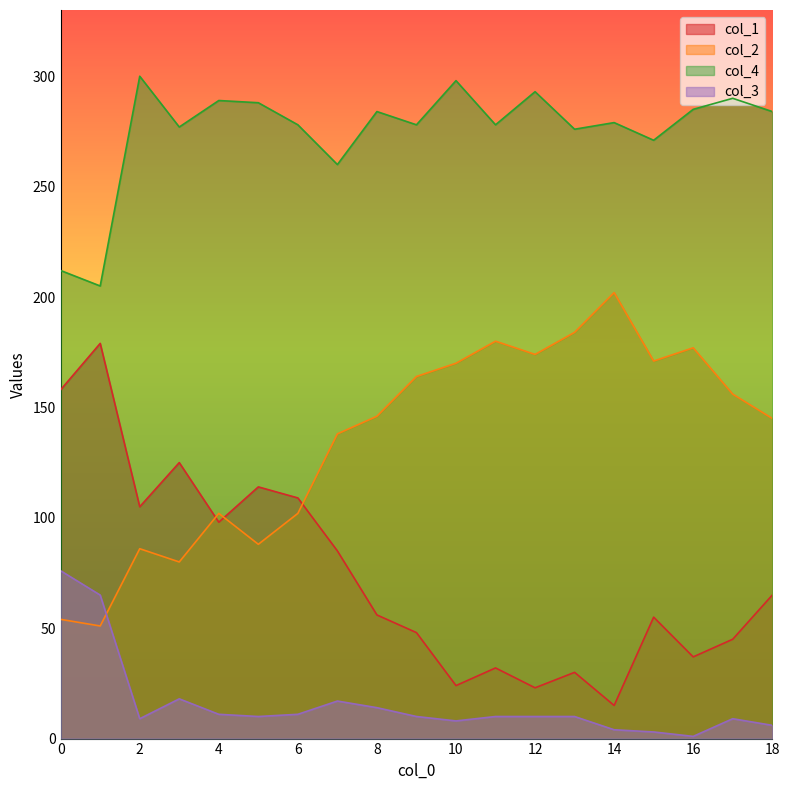

Reading left to right, transcribe all the data shown in this chart.

col_1: 158	179	105	125	98	114	109	85	56	48	24	32	23	30	15	55	37	45	65
col_2: 54	51	86	80	102	88	102	138	146	164	170	180	174	184	202	171	177	156	145
col_4: 212	205	300	277	289	288	278	260	284	278	298	278	293	276	279	271	285	290	284
col_3: 76	65	9	18	11	10	11	17	14	10	8	10	10	10	4	3	1	9	6